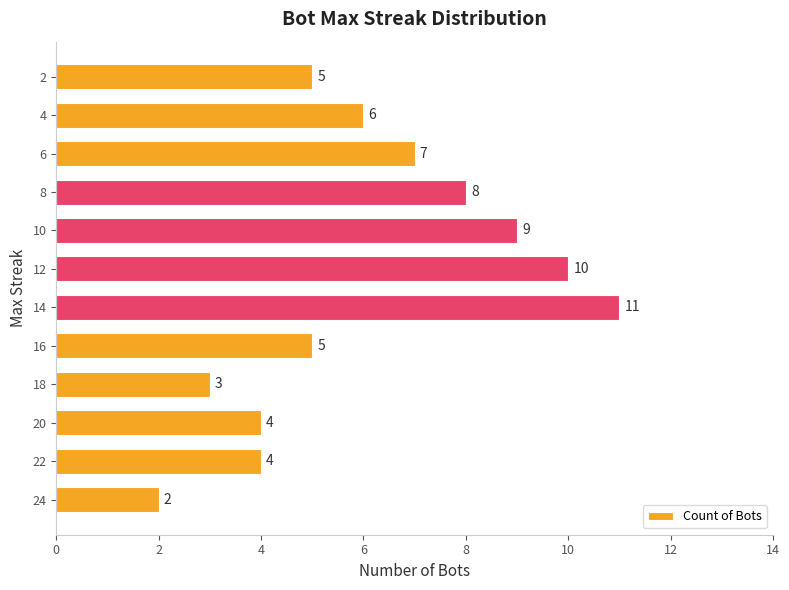

The chart shows a value of 5 at 16. True or false?

True